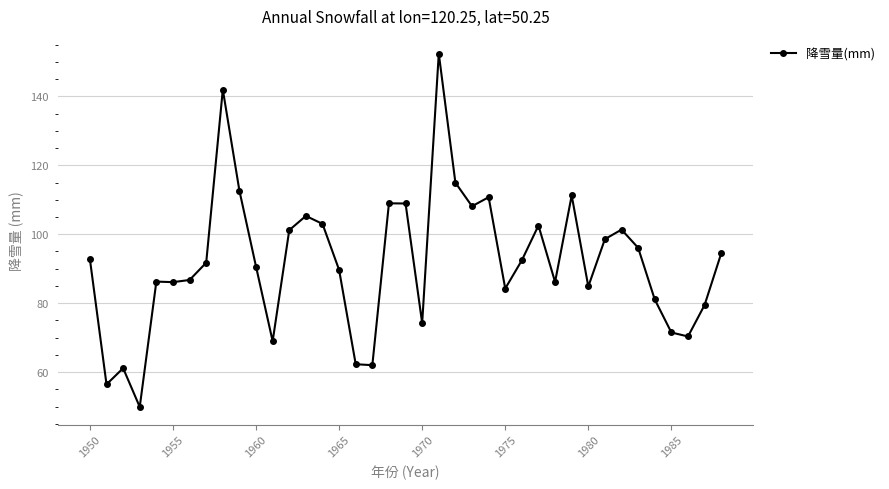

What is the smallest value displayed?

49.9